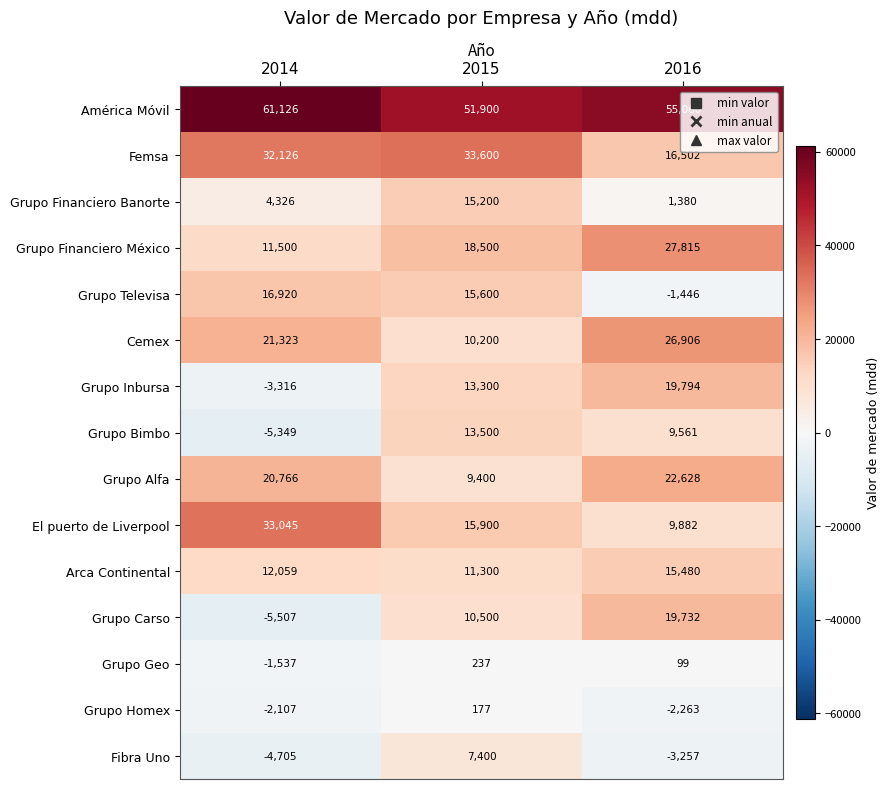

What is the difference between the highest and lowest values at 2016?

58317